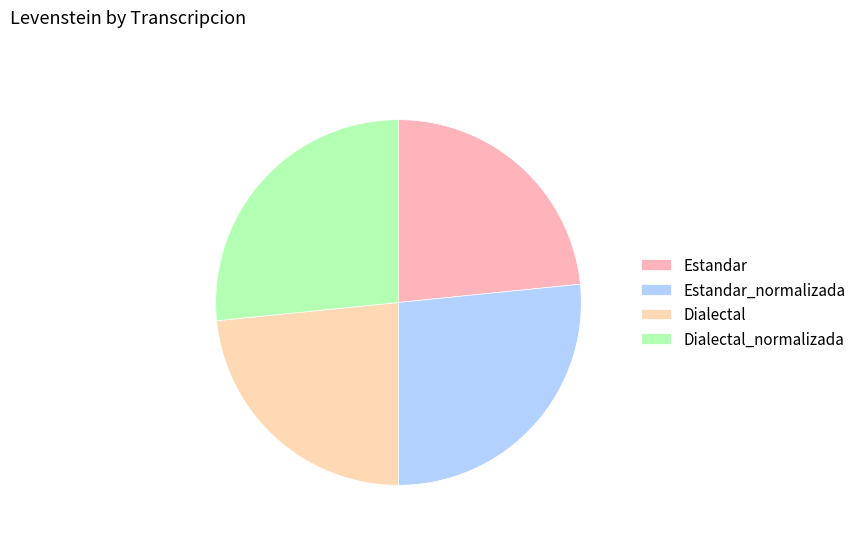

To the nearest percent, what is the average slice percentage?

25%